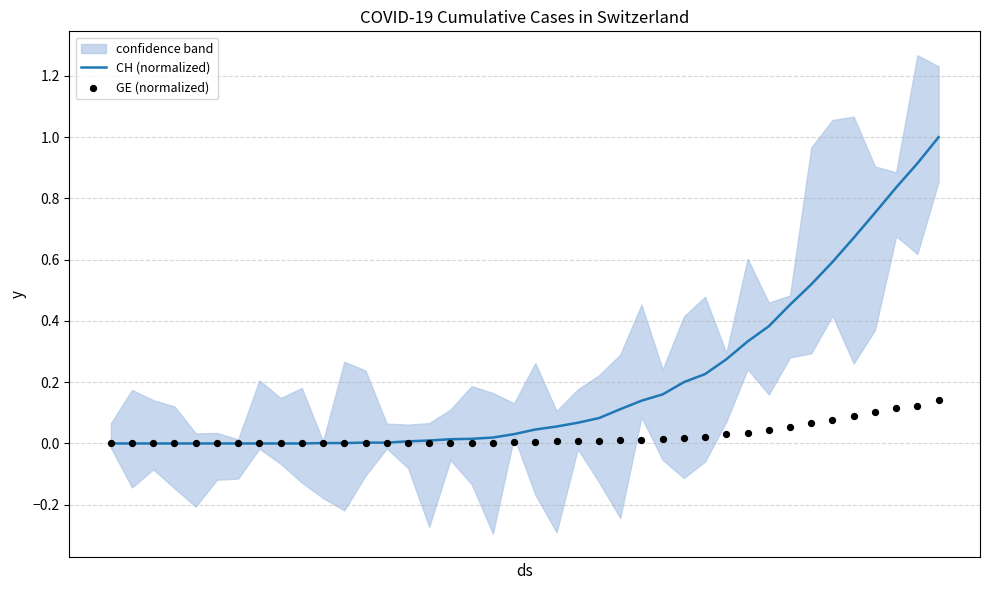

Which series reaches the maximum Y coordinate?

CH (normalized)